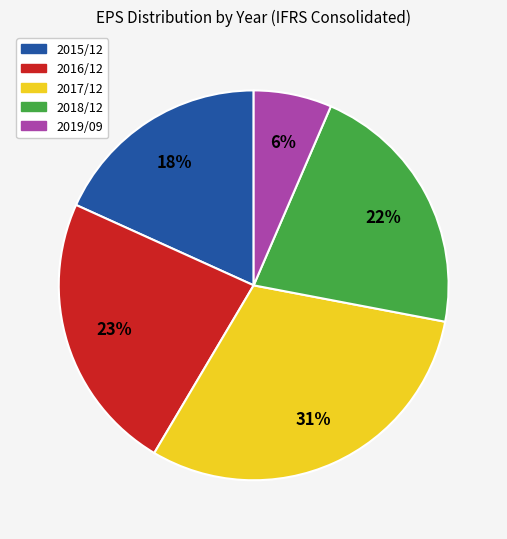

Does any single category account for the majority?

No